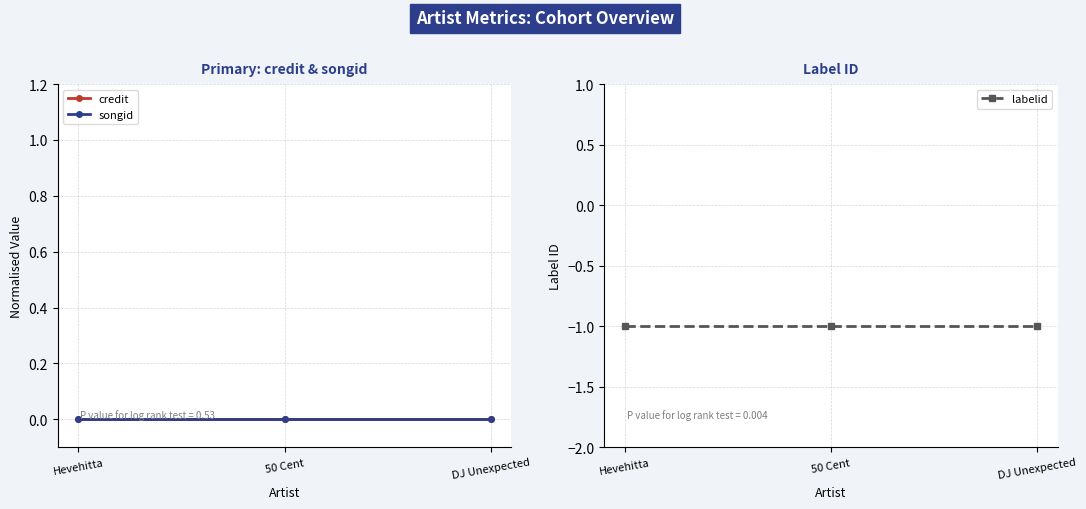

What is the difference between the highest and lowest values at 50 Cent?

1